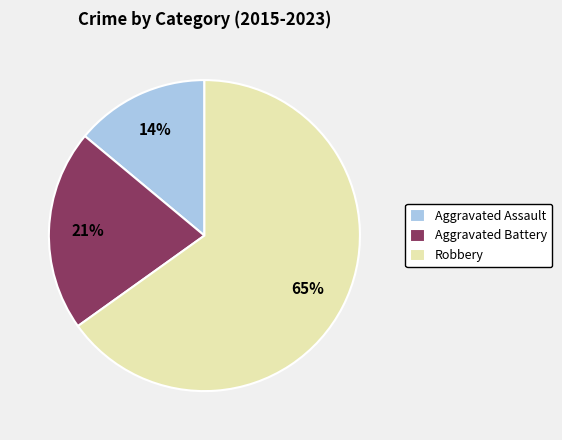

Is there any slice that represents more than half of the pie?

Yes